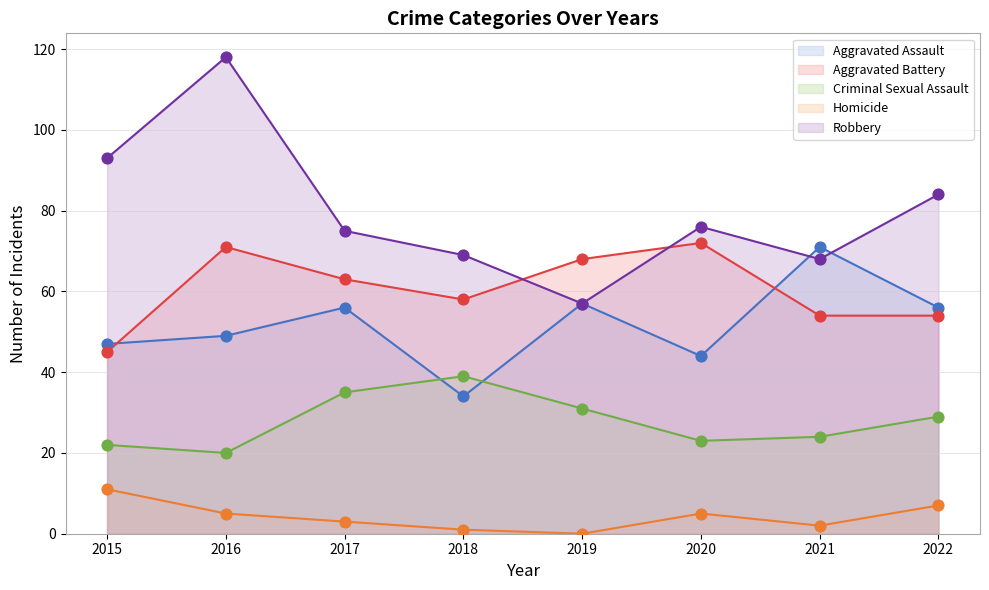

At which category is the sum across all series the highest?

2016